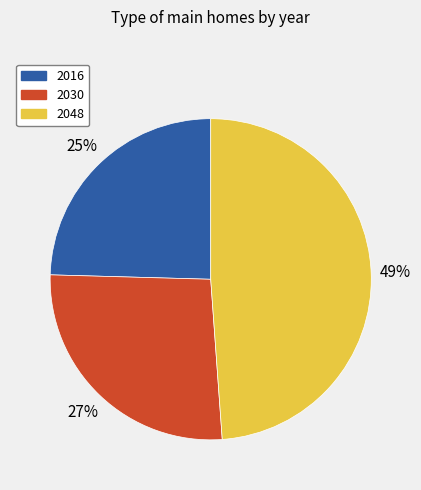

Is 2030 the majority of the pie?

No